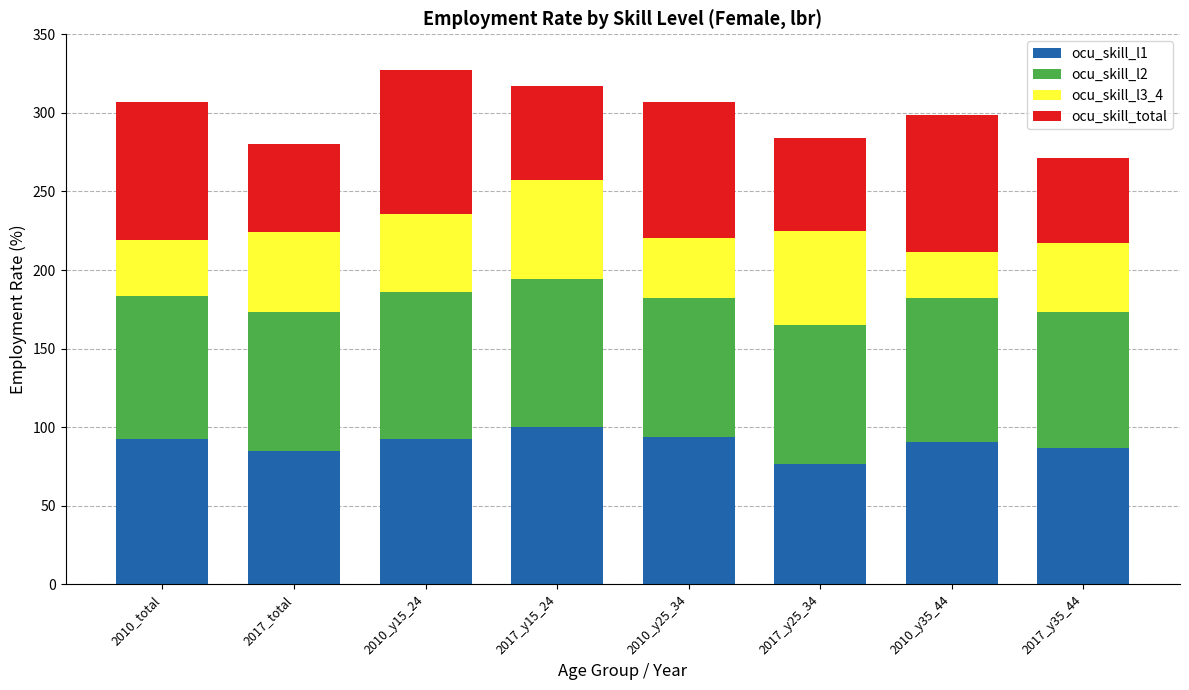

What is the value of the ocu_skill_l1 bar at the 2nd from the left?

84.7